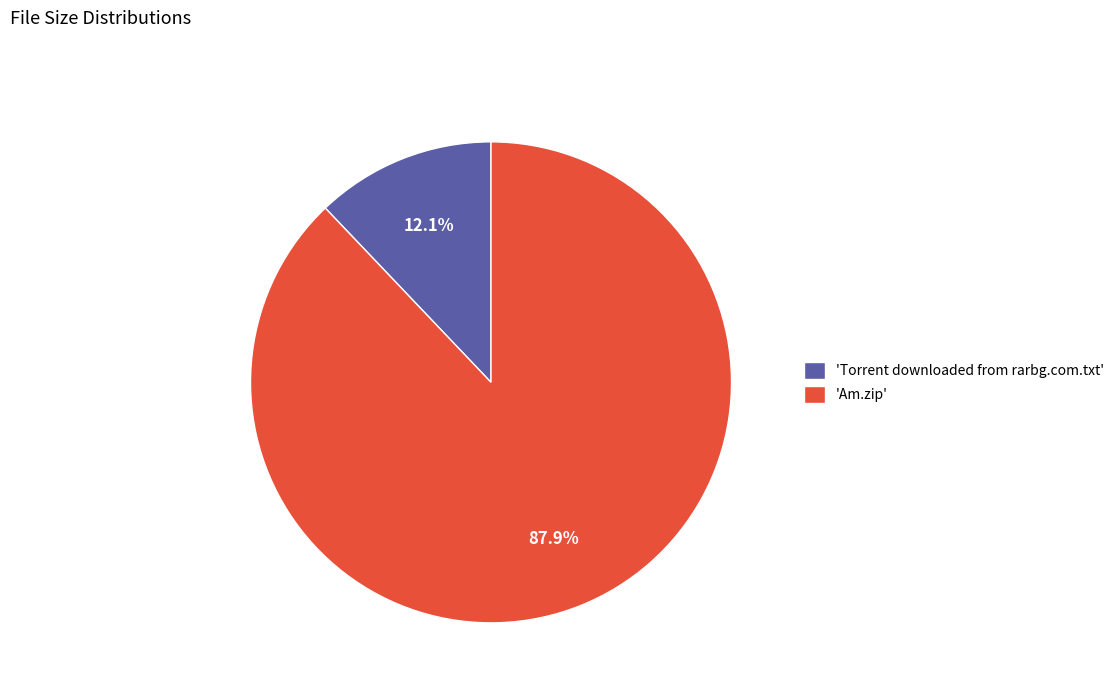

Is there a majority slice in this chart?

Yes